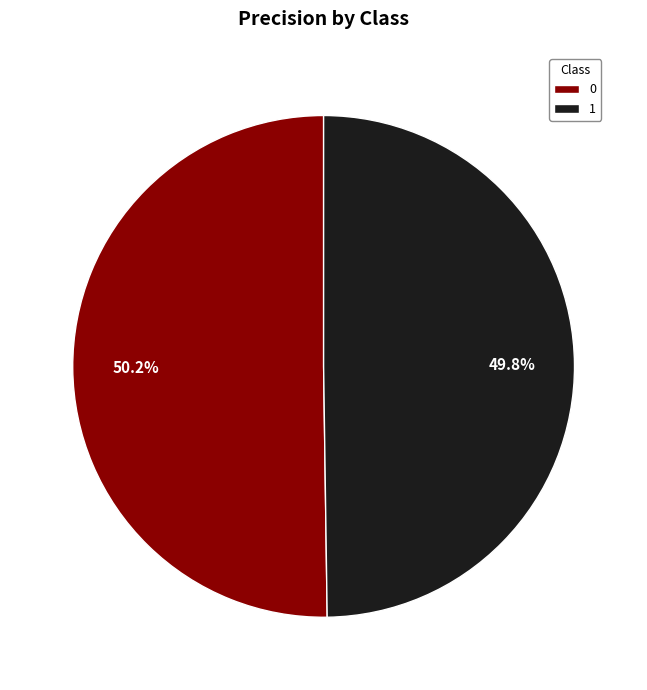

How many slices are in this pie chart?

2